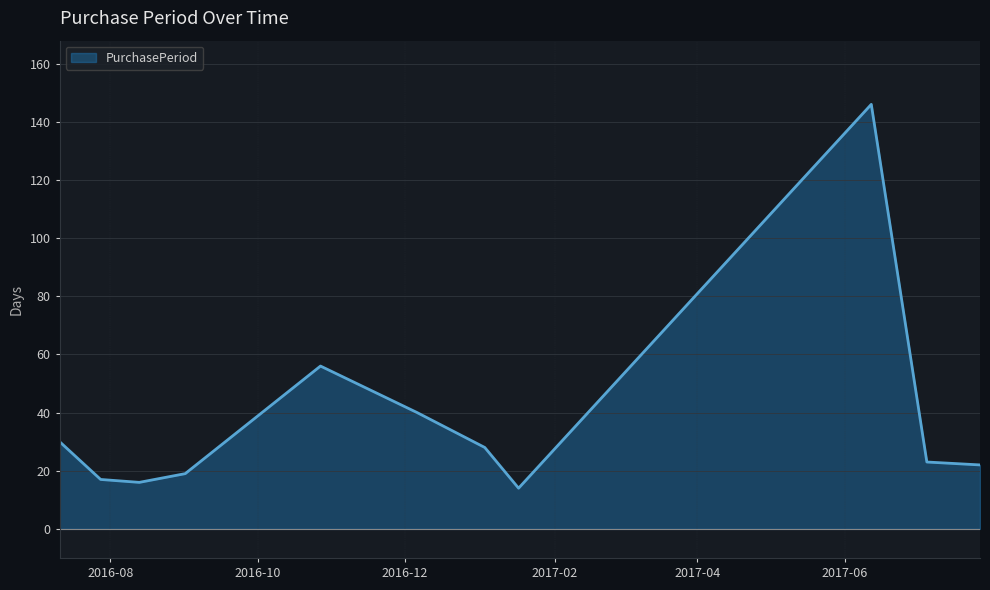

What is the greatest value displayed?

146